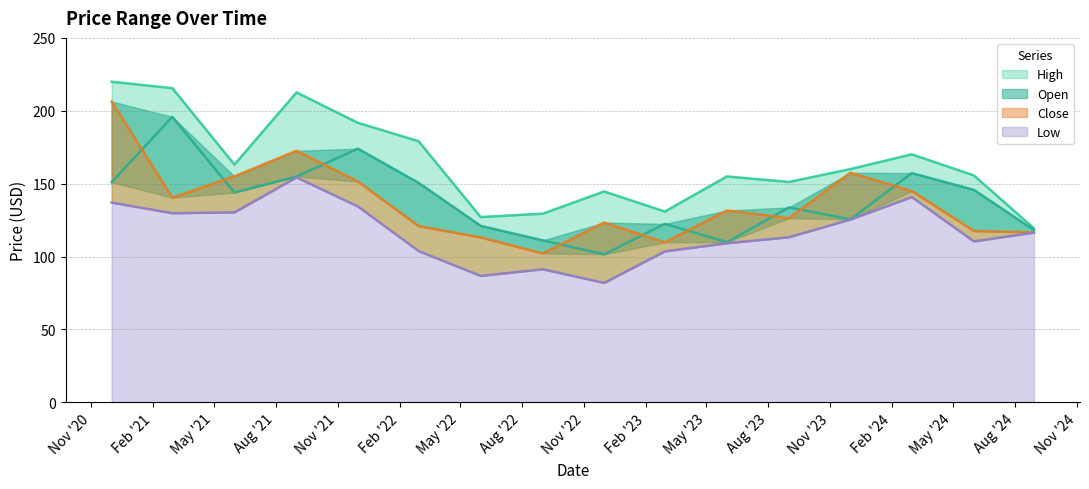

Is the value of Open at 2021-09-01 greater than the value of Close at 2021-09-01?

No